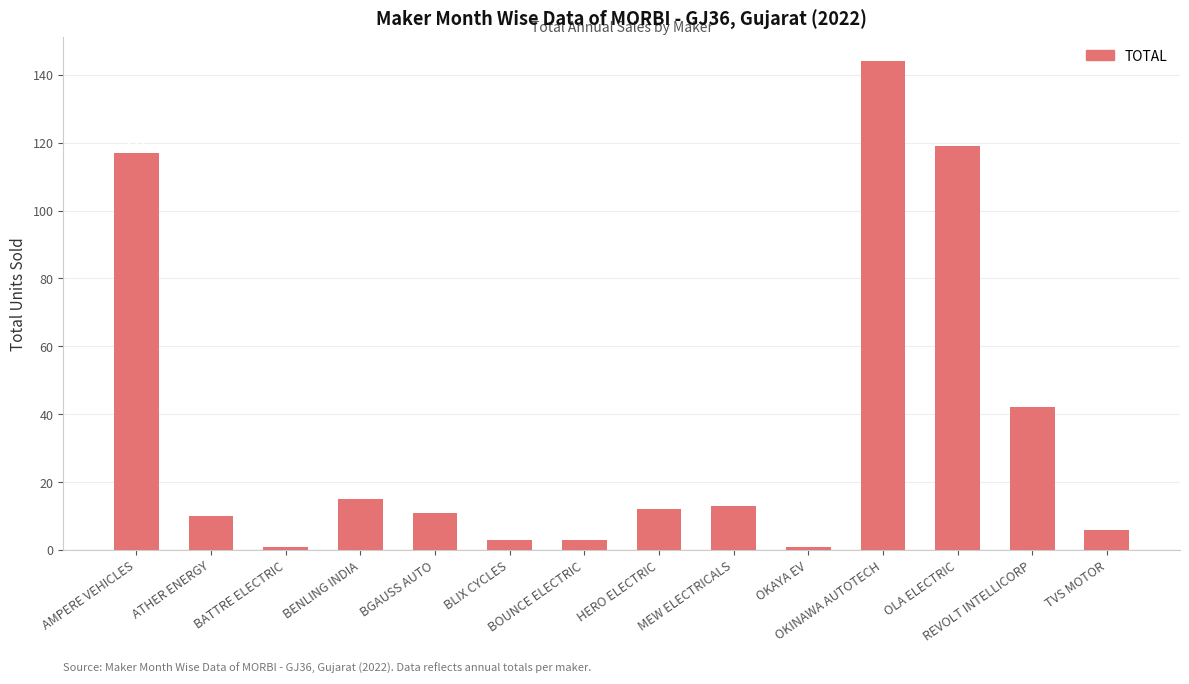

What is the difference between the values at BENLING INDIA and BATTRE ELECTRIC?

14